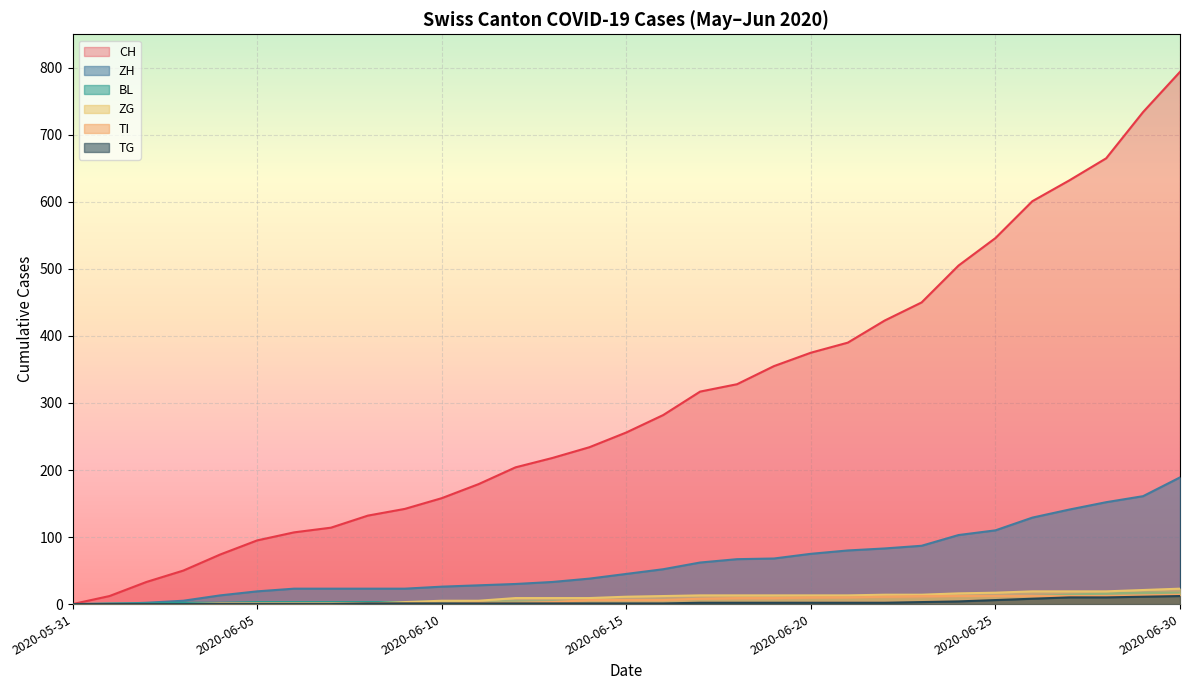

How many lines are shown in the chart?

6